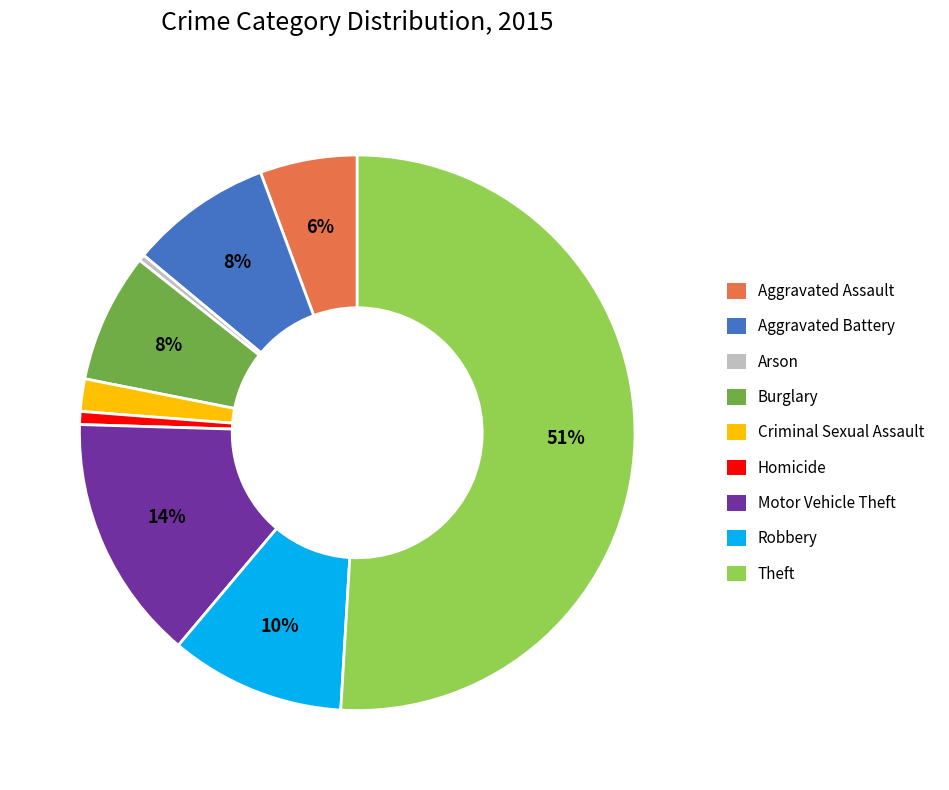

To the nearest percent, what percentage of the pie is Homicide?

1%